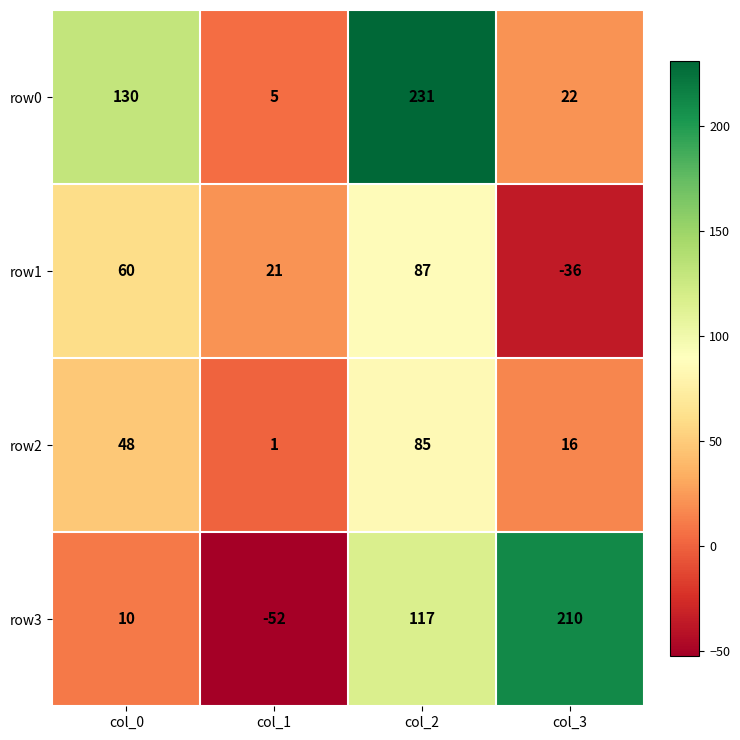

The row3 series shows 10 at col_0. True or false?

True